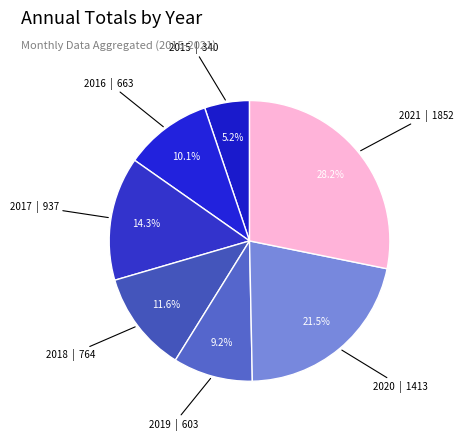

Rank the categories by value from lowest to highest.

2015, 2019, 2016, 2018, 2017, 2020, 2021